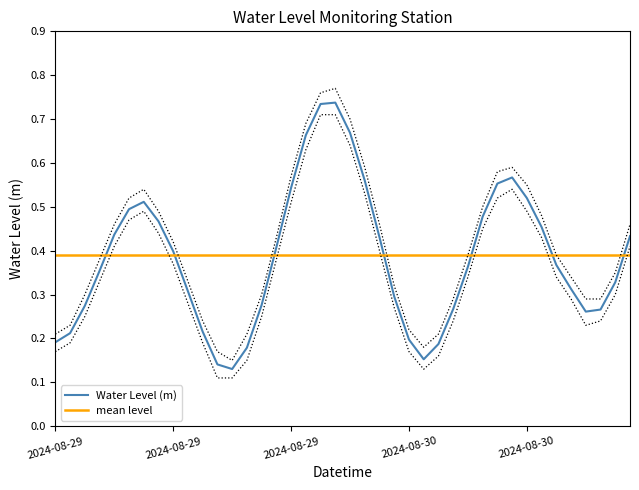

The chart shows a value of 0.7 at 2024-08-29 23:00. True or false?

True